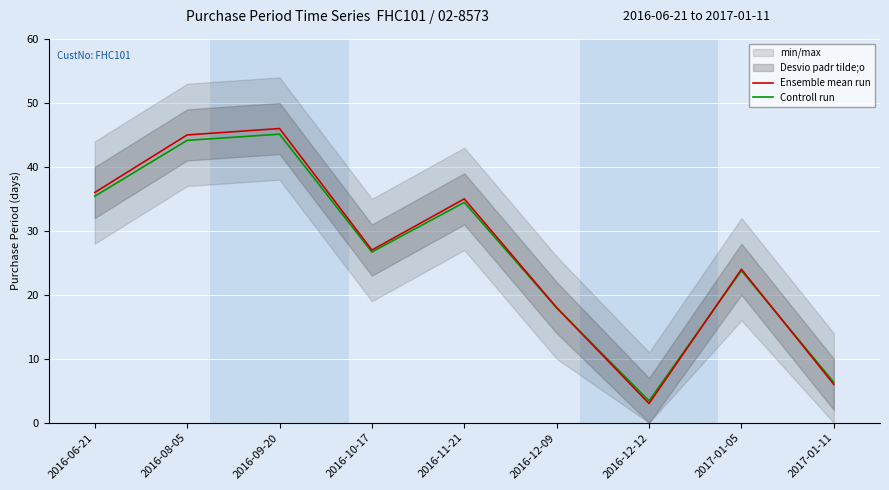

In Controll run, how many points are higher than both neighbors (excluding endpoints)?

3